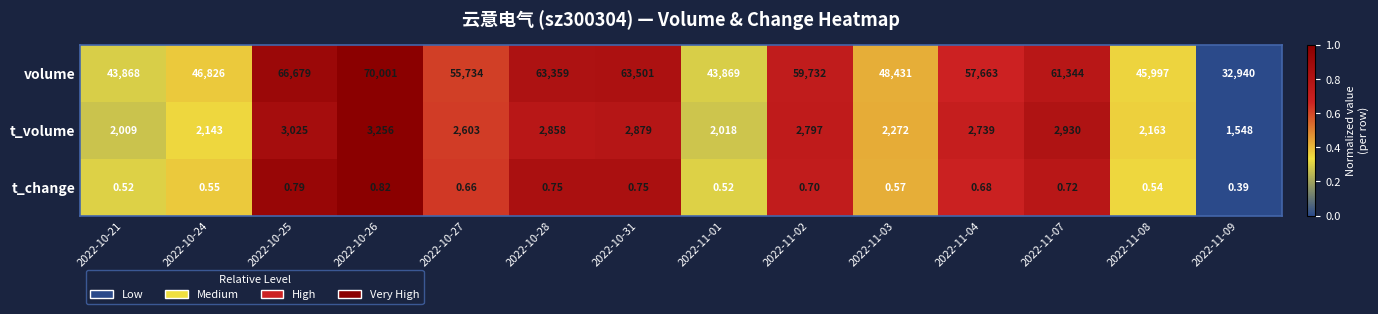

How many categories are shown in the chart?

14